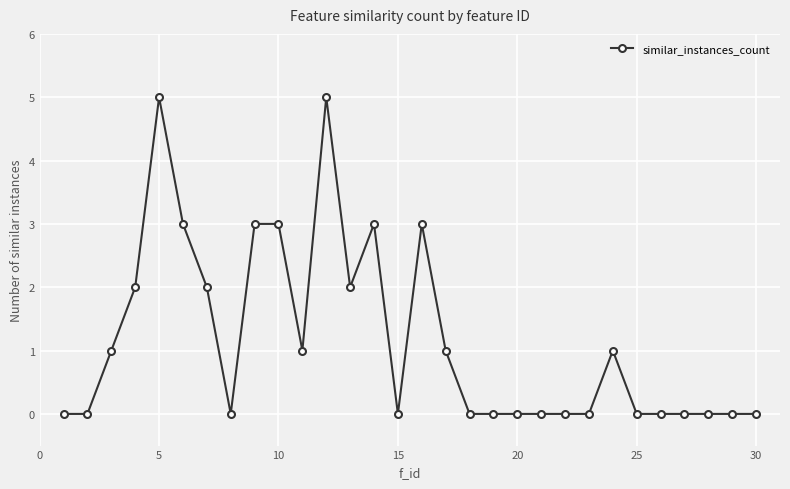

True or false: there are more than 2 points higher than both neighbors.

True